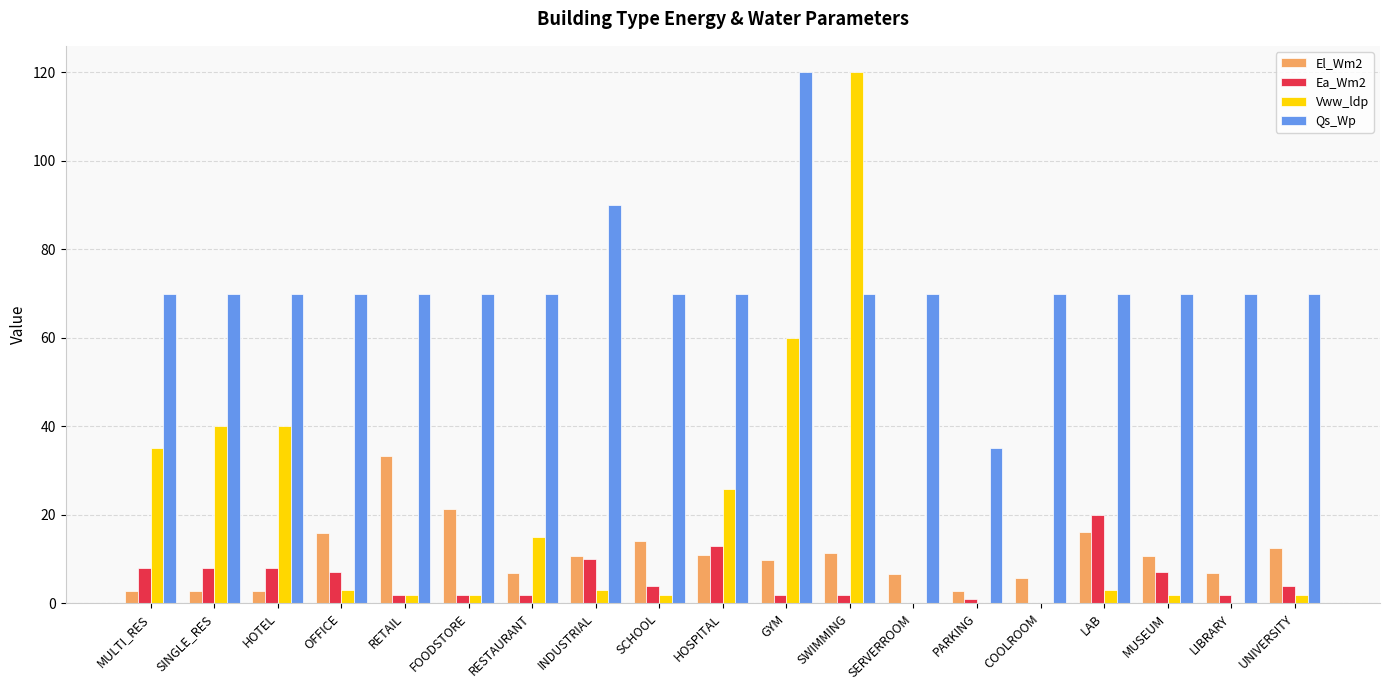

Count the number of data series in this chart.

4